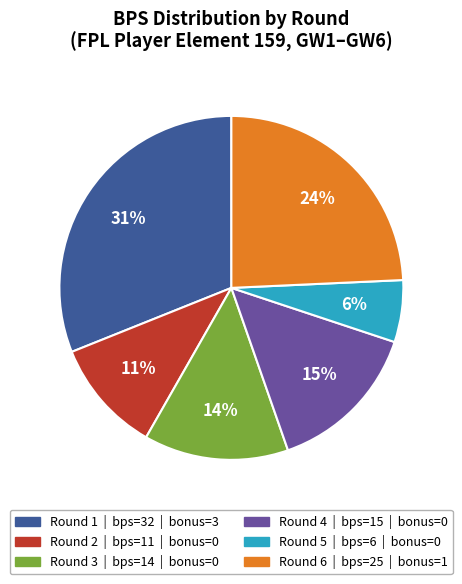

Count the number of slices in the pie.

6